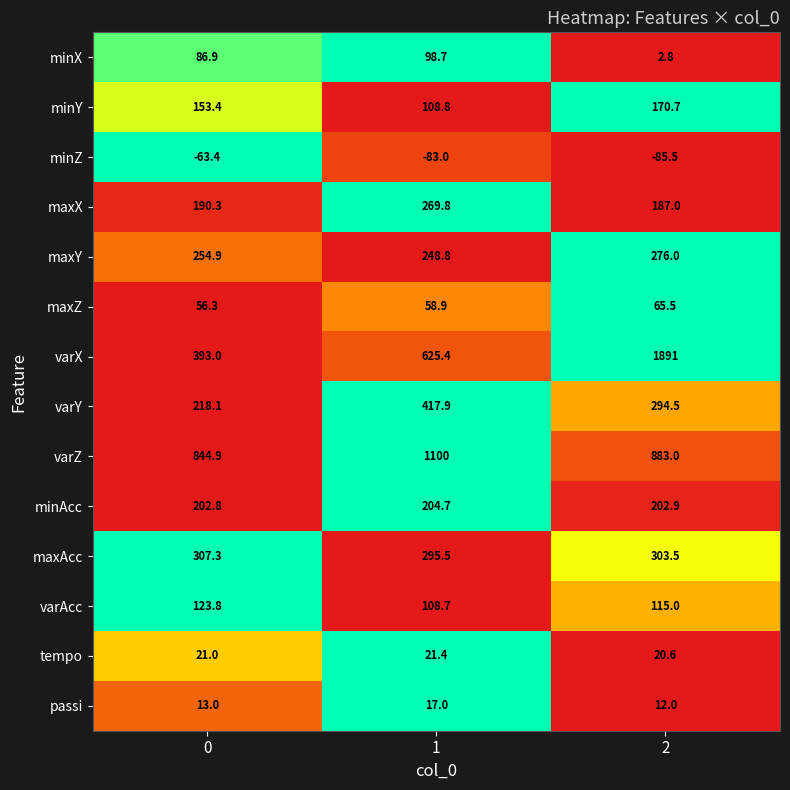

What is the average value of the passi series?

14.0